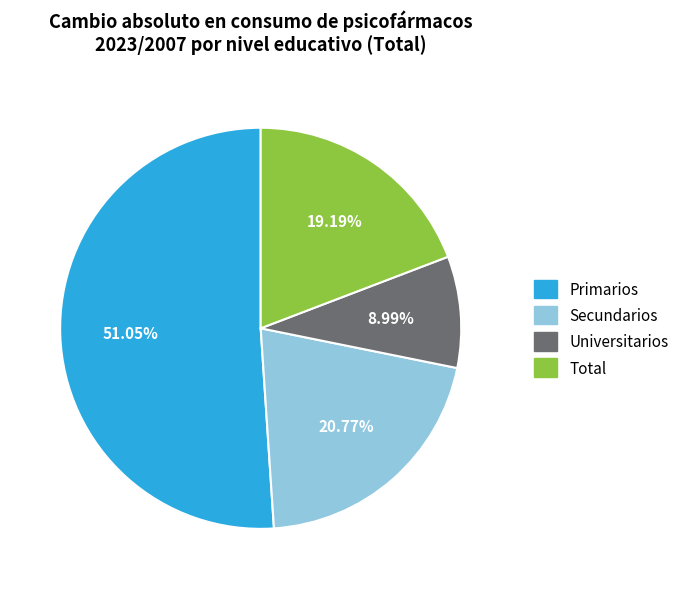

How many slices are in this pie chart?

4